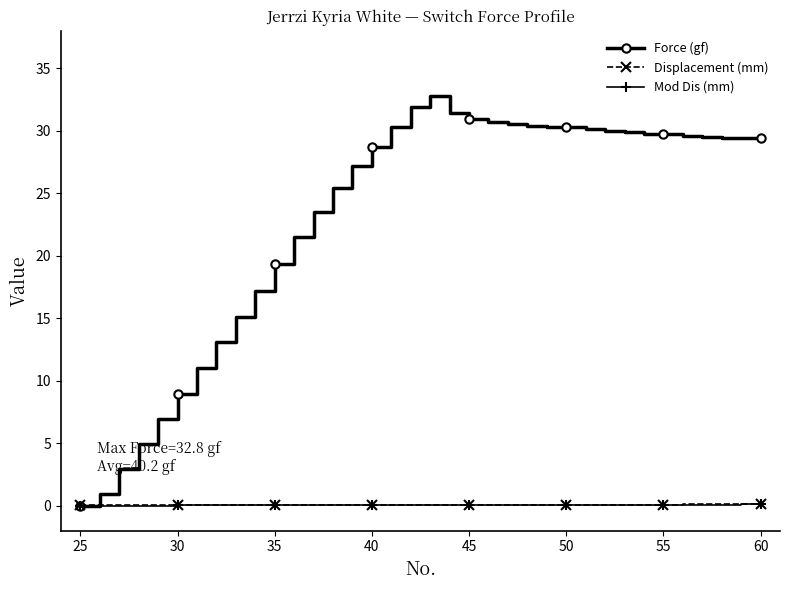

What is the value of the Force (gf) point at the 9th from the left?

15.1